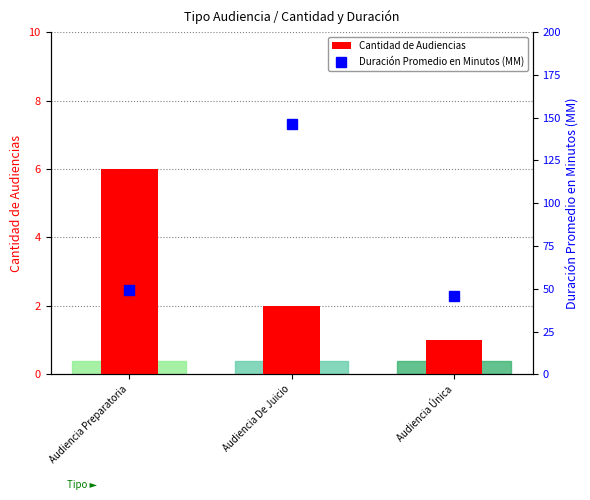

At which label does Cantidad de Audiencias first exceed 2?

Audiencia Preparatoria